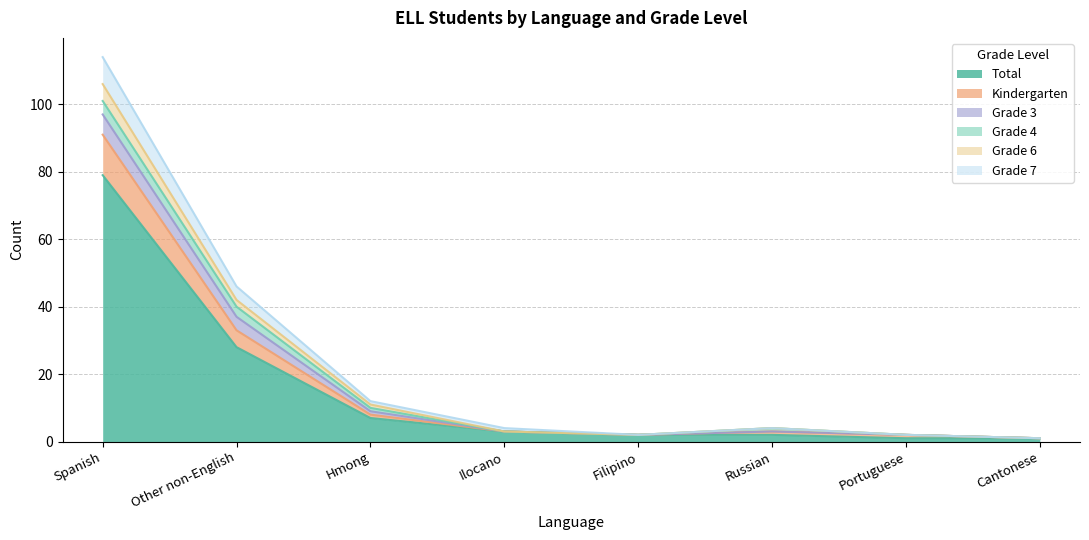

The Total series shows 28 at Other non-English. True or false?

True